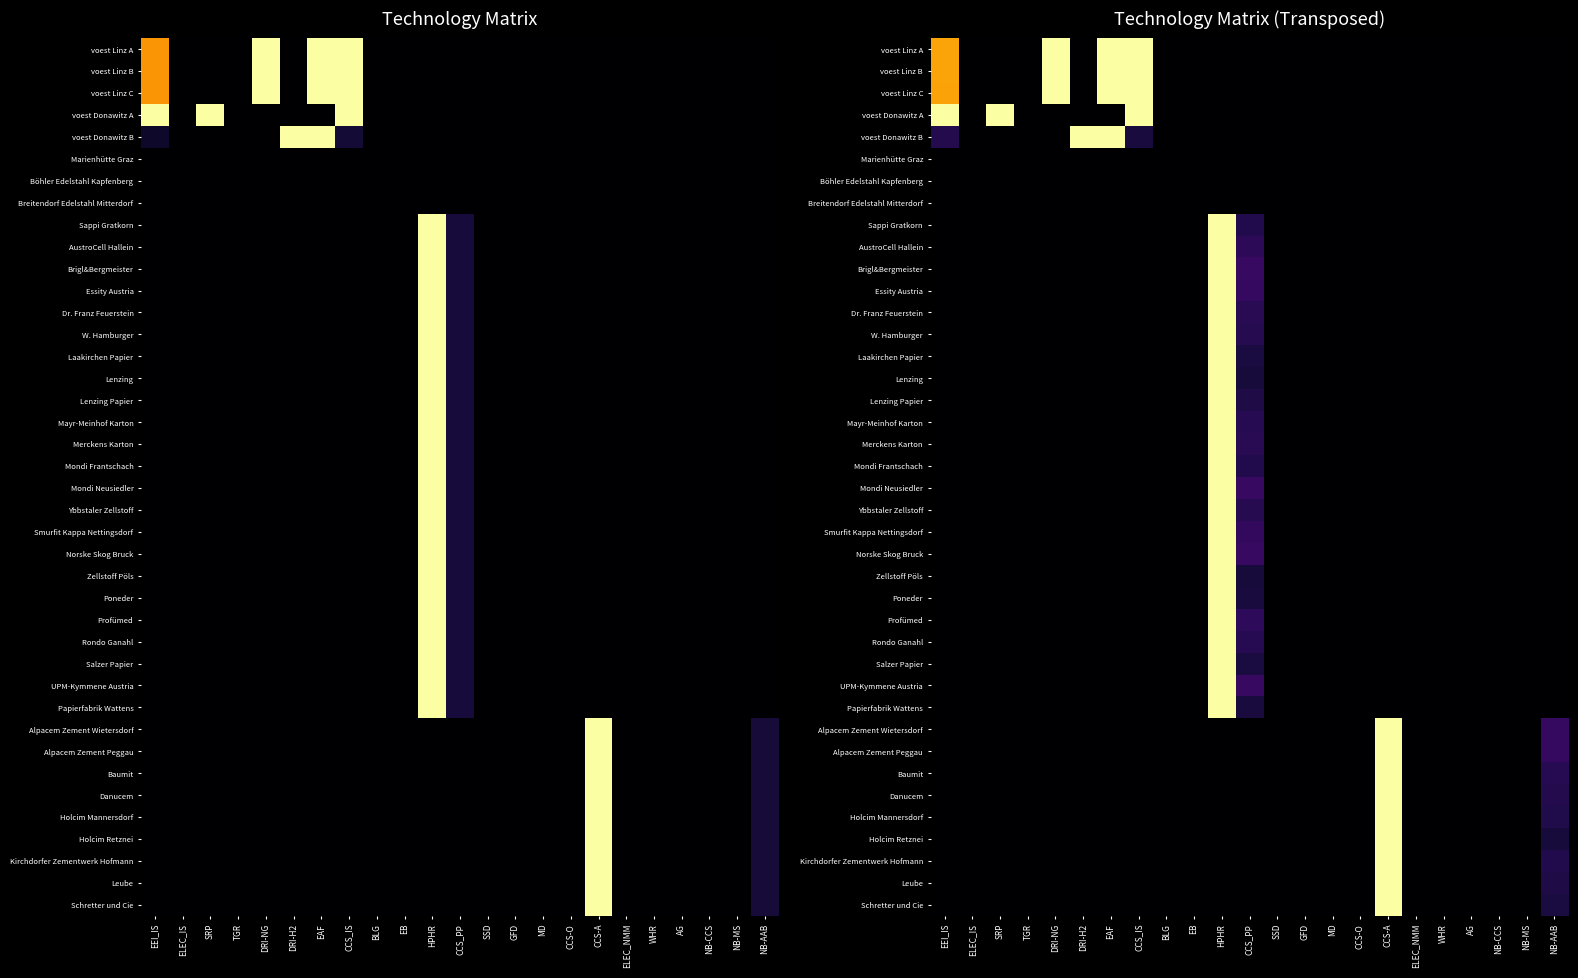

At which category is the sum across all series the highest?

HPHR